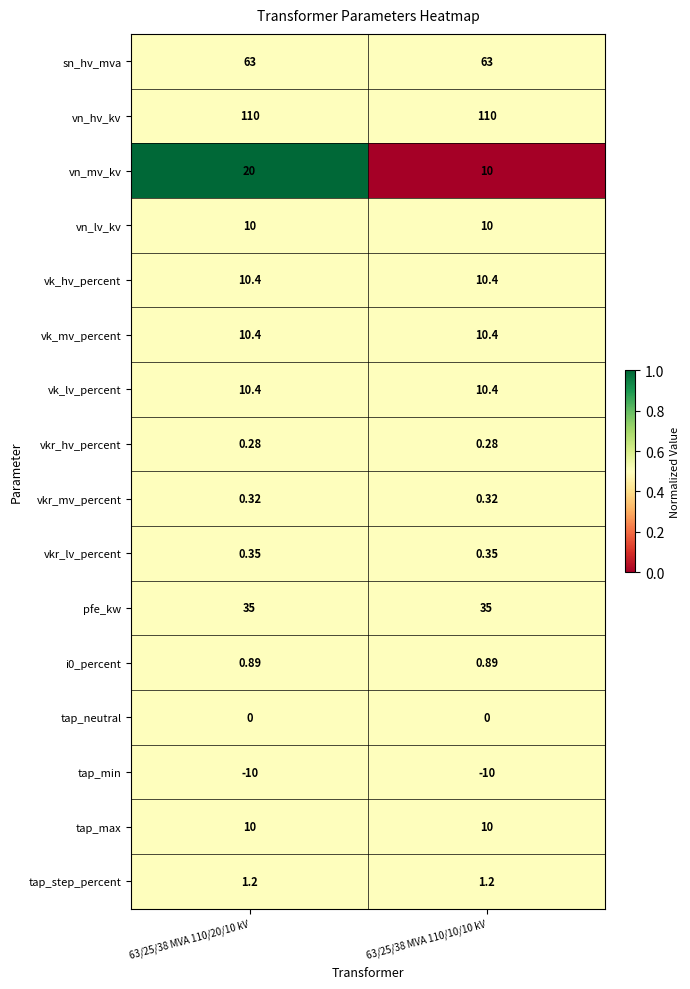

Which series has the largest total across all categories?

vn_hv_kv